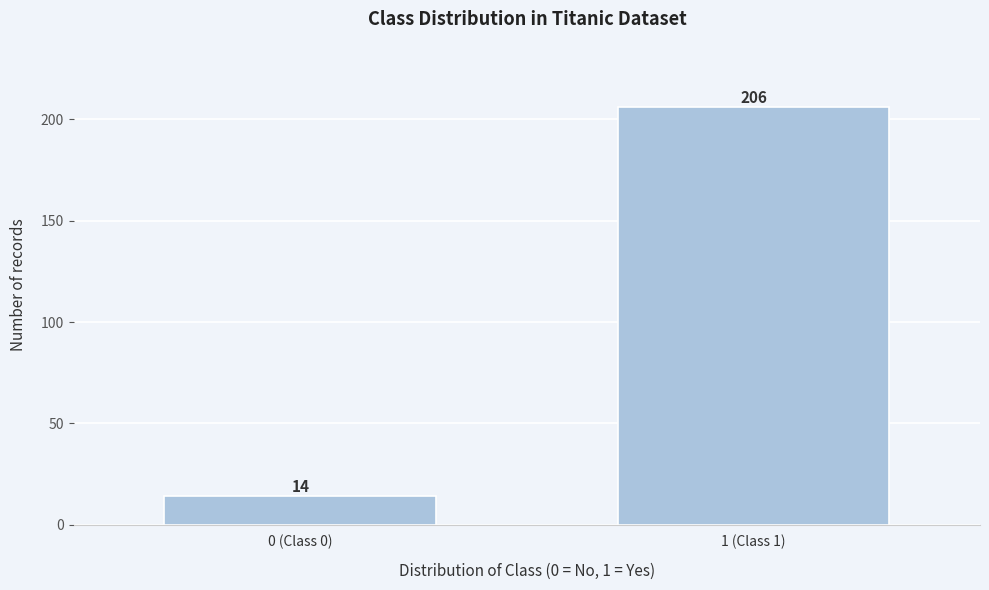

Reading left to right, list all the values displayed in this chart.

0 (Class 0)=14	1 (Class 1)=206